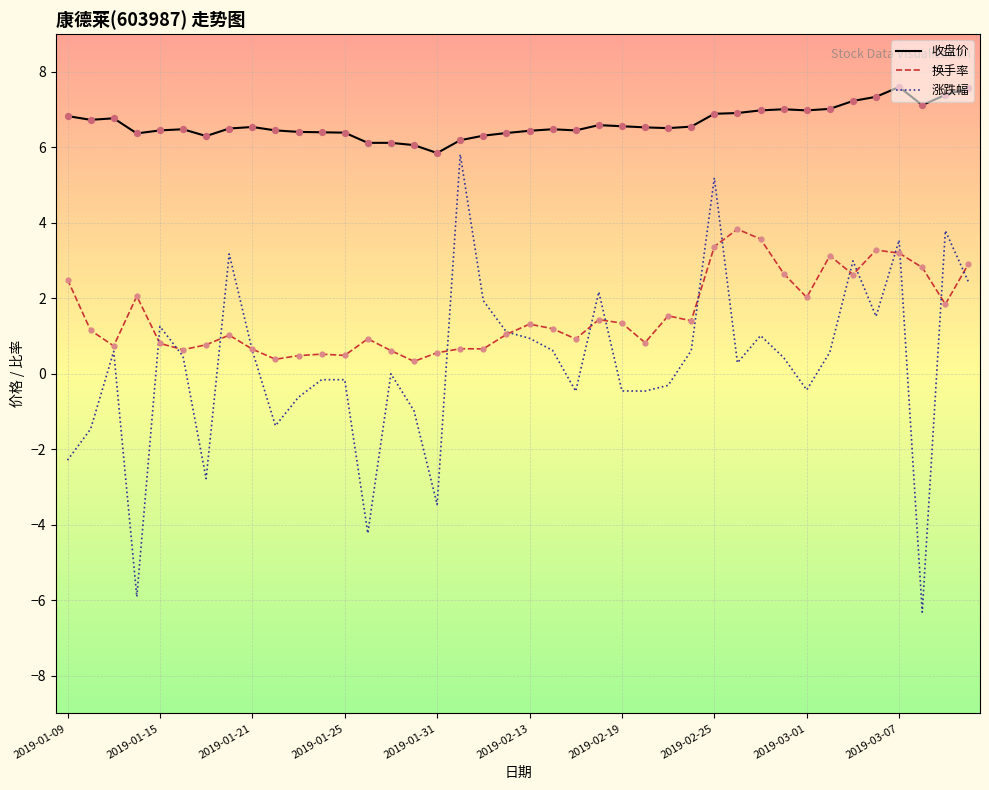

Which series has the largest range (max minus min)?

涨跌幅